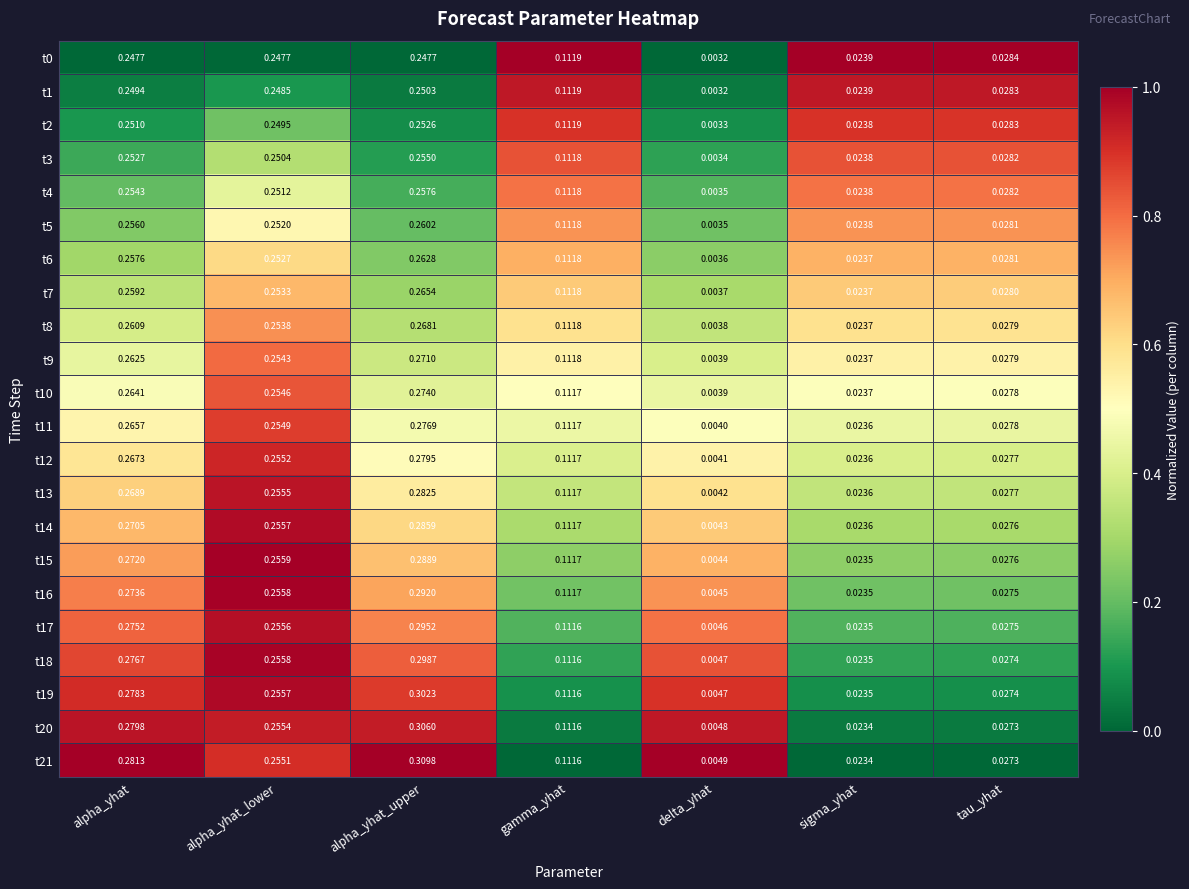

At which category is the sum across all series the highest?

alpha_yhat_upper